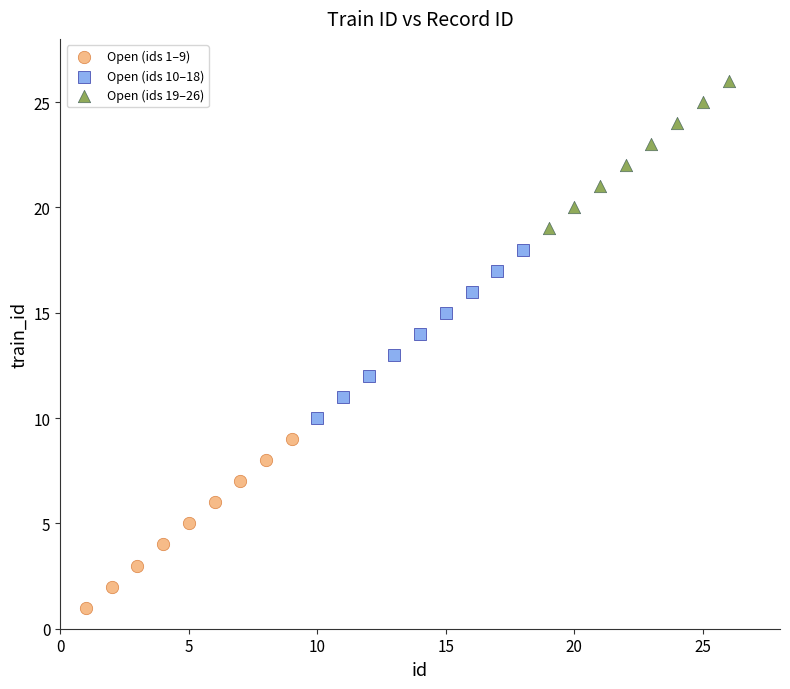

Which series contains the highest Y value?

Open (ids 19–26)